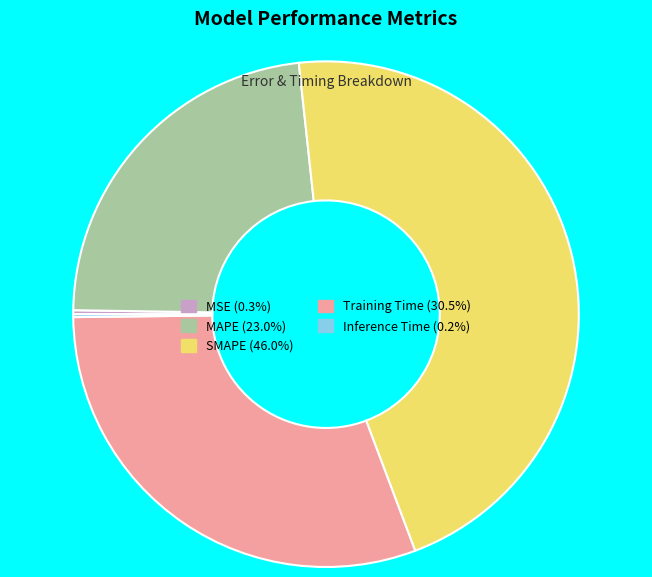

Does Training Time account for over 50% of the chart?

No